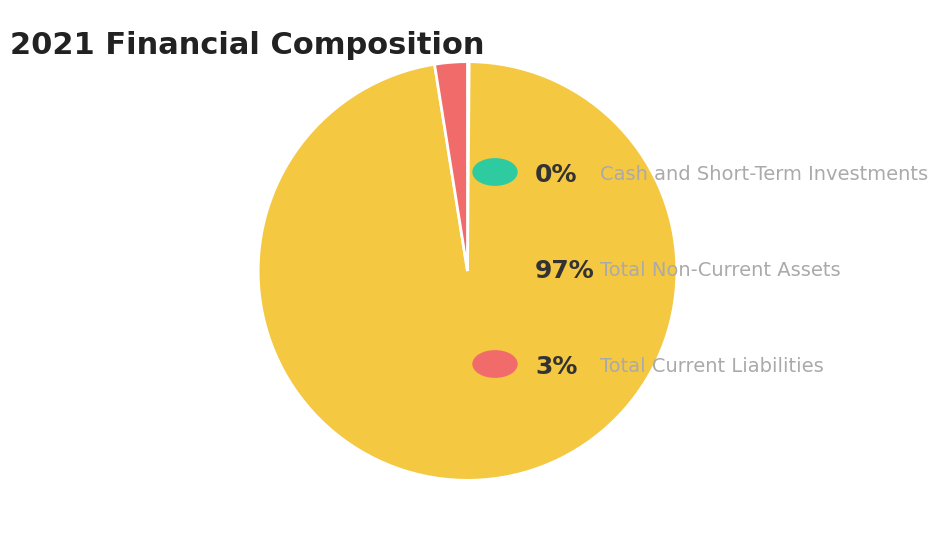

Is there any slice that represents more than half of the pie?

Yes